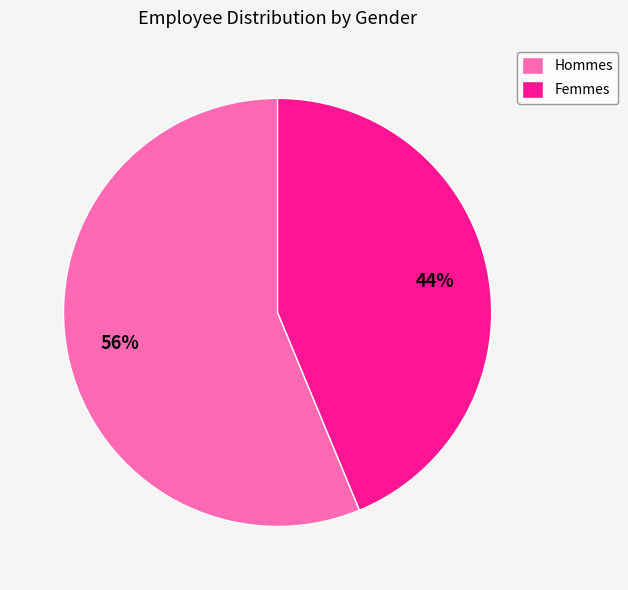

What is the smallest slice in the pie chart?

Femmes